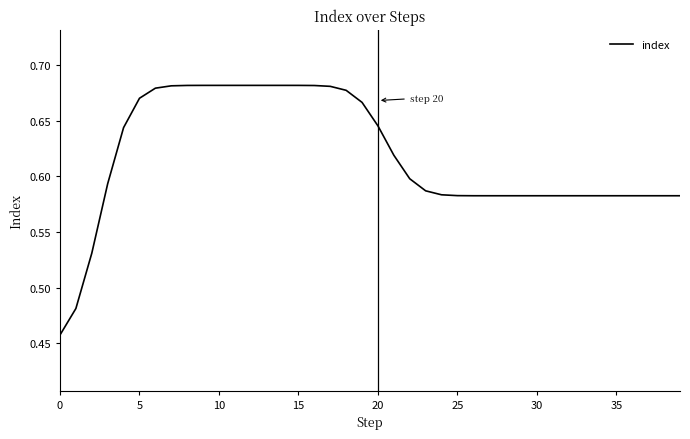

What is the label of the 17th point from the left?

16